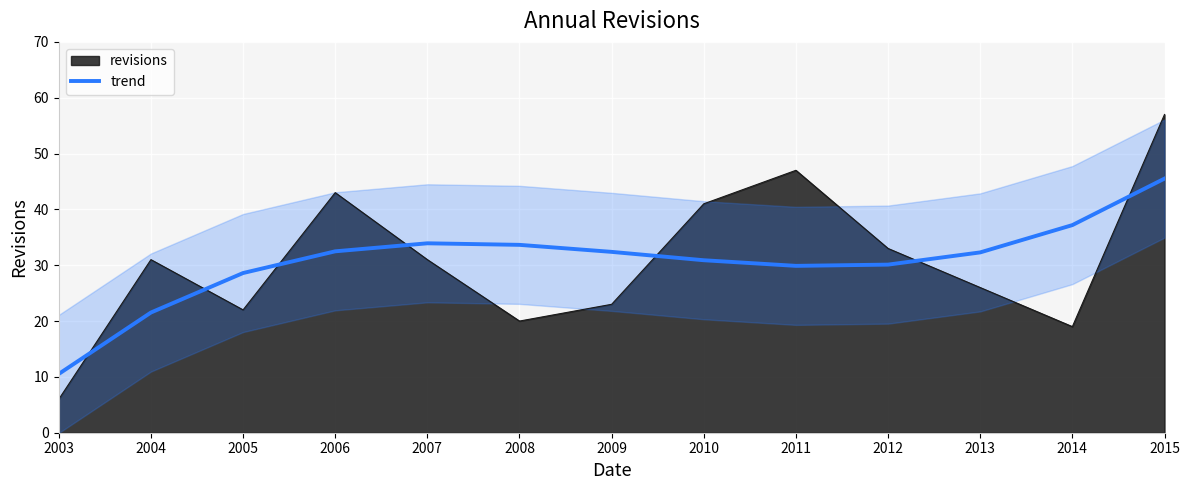

What is the change in value from 2005 to 2012?

+1.5